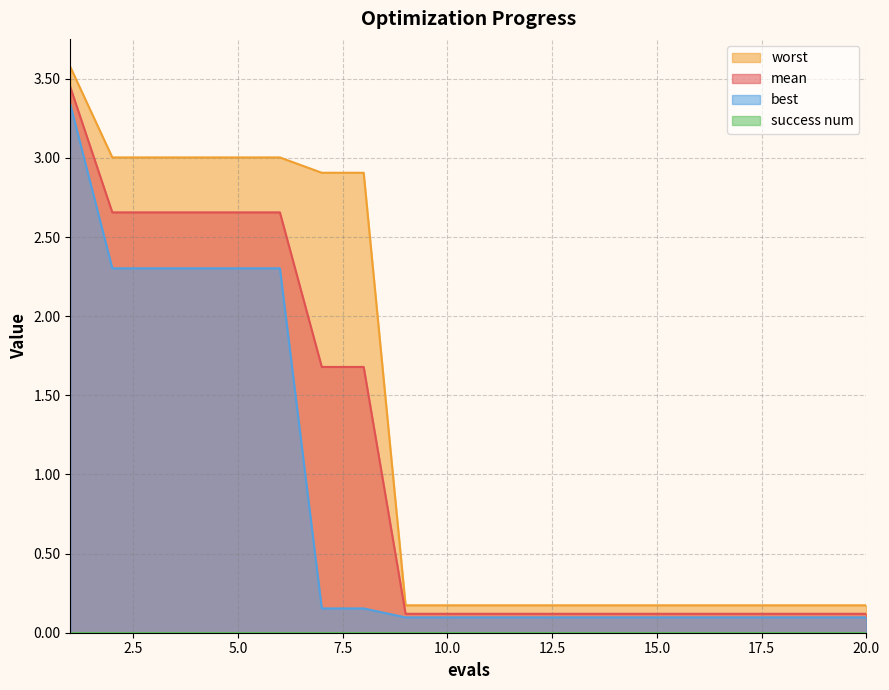

True or false: mean and best cross at least once.

False